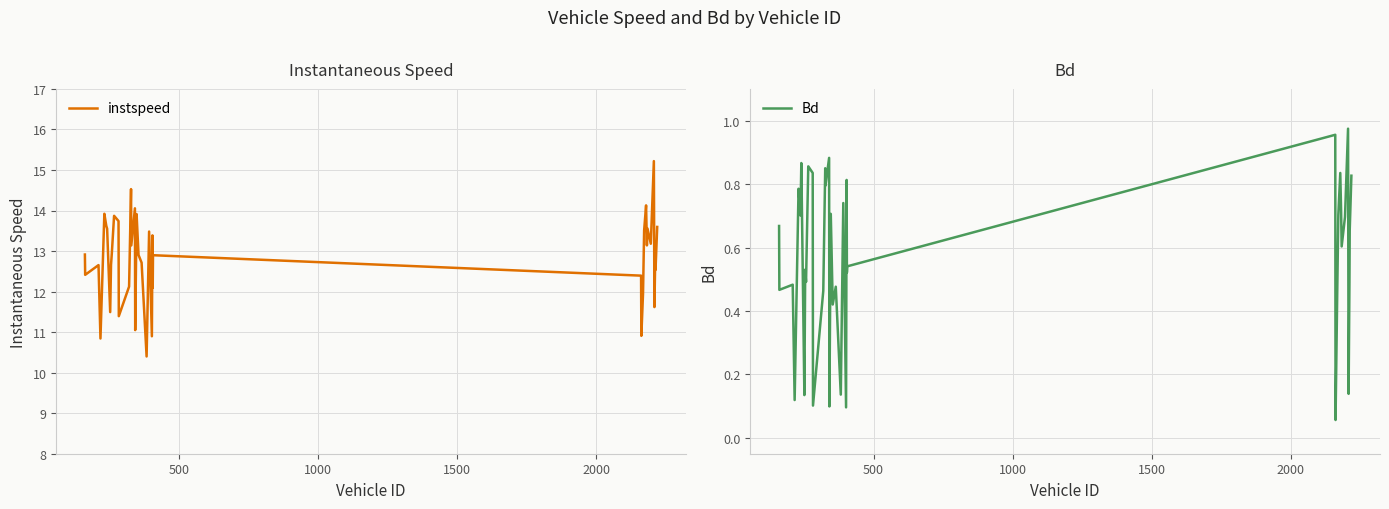

What is the minimum value for instspeed?

10.4